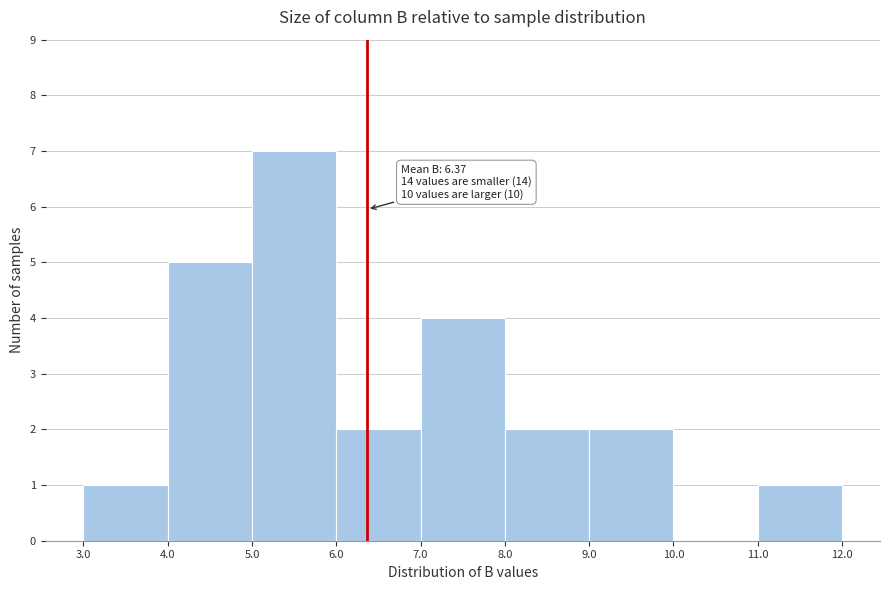

Which range on the x-axis has the tallest bar?

5.0 to 6.0